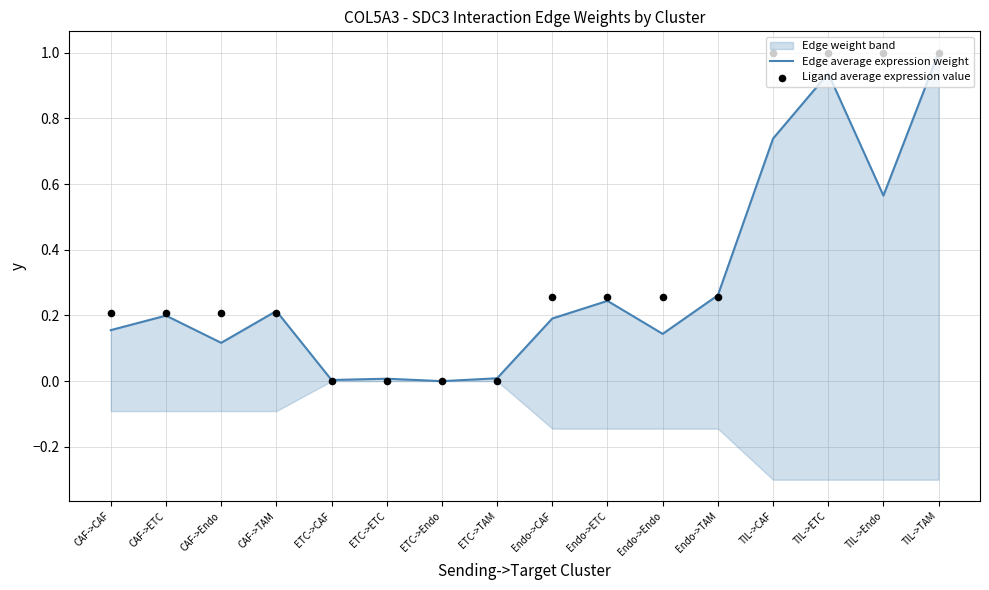

At how many categories does at least one series exceed 0?

15